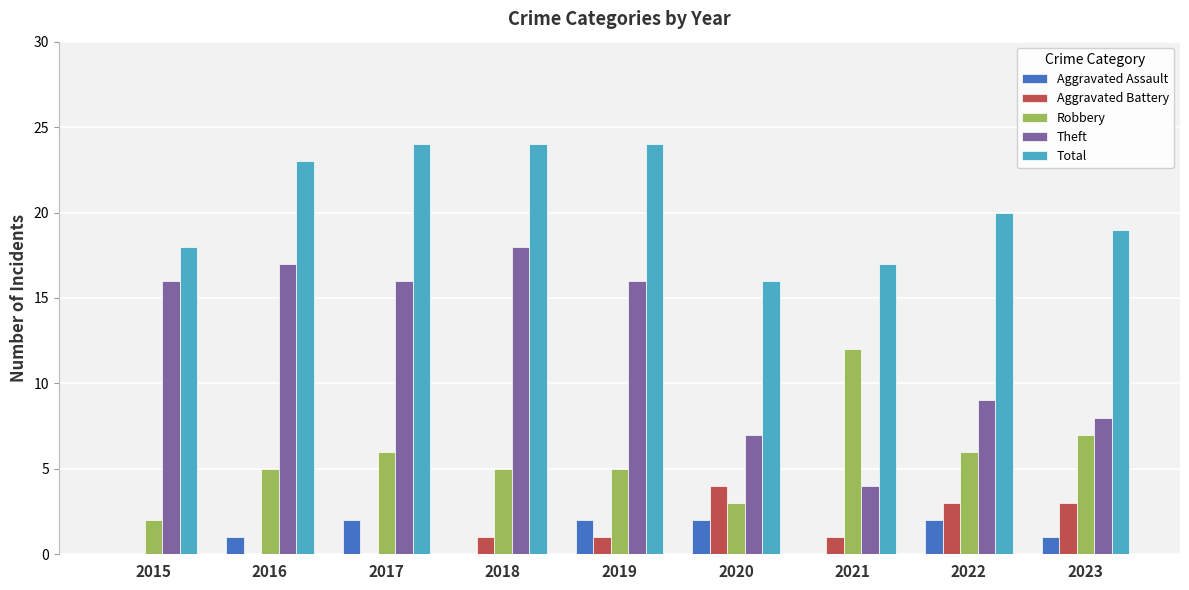

At which label is Theft closest to 11?

2022